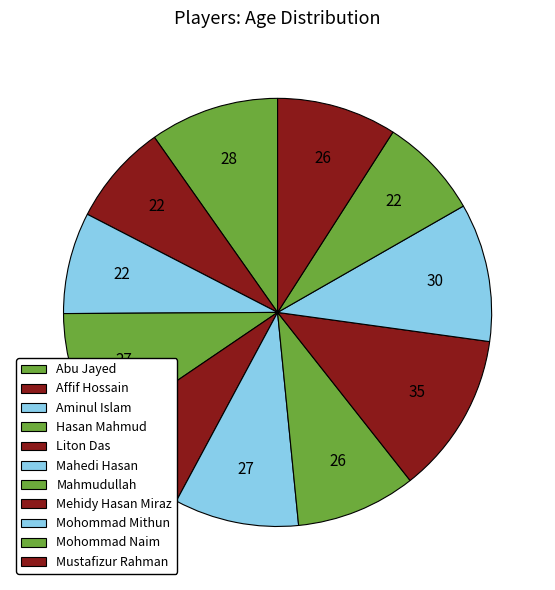

Is there a majority slice in this chart?

No